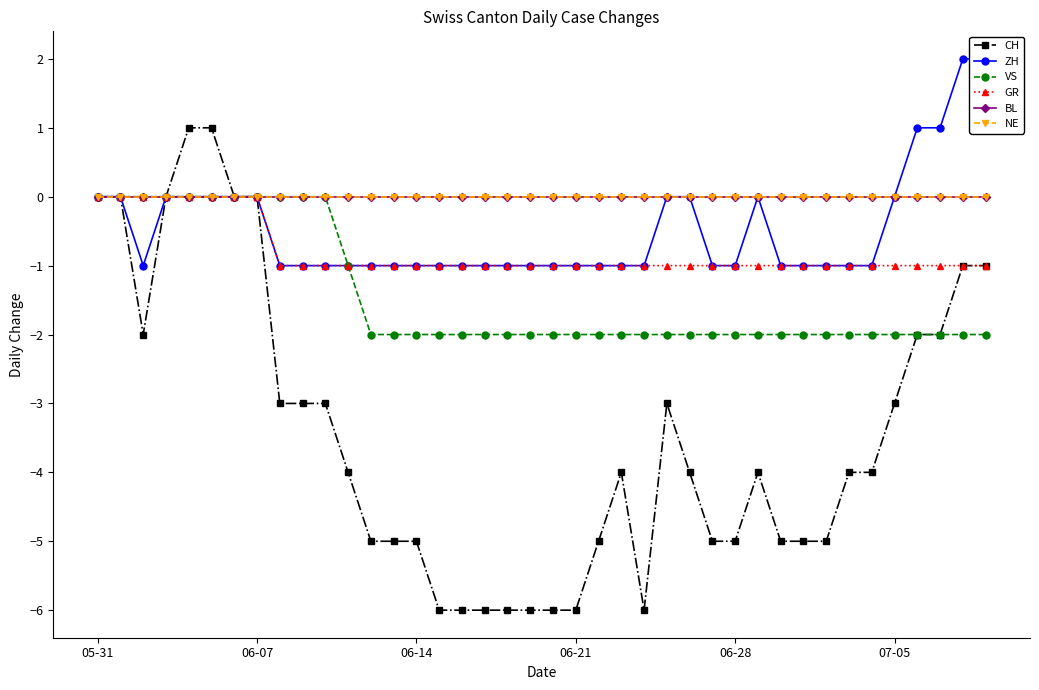

True or false: BL and CH cross at least once.

False